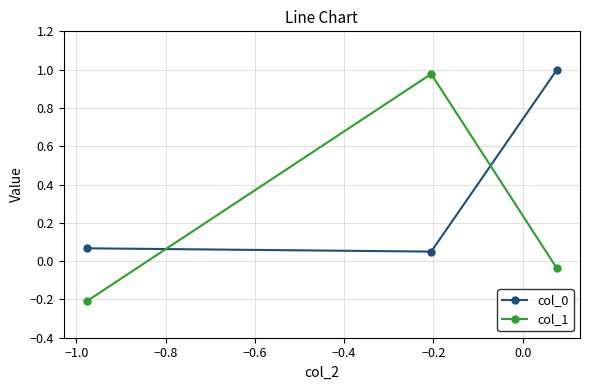

What is the value of the col_1 point at the 1st from the left?

-0.2